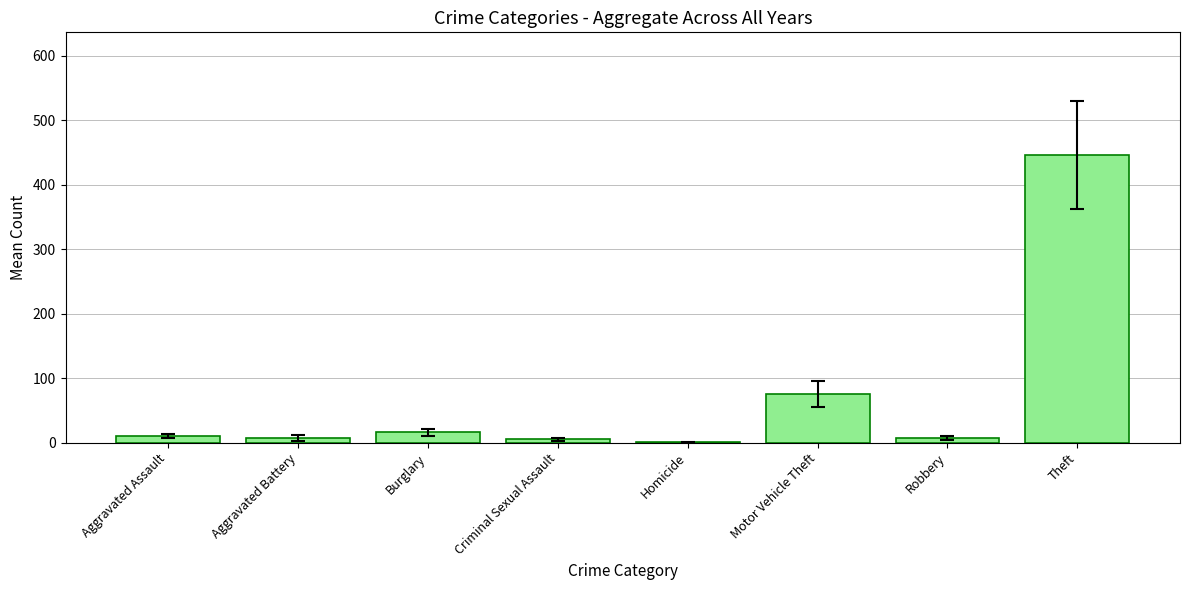

What is the difference between the values at Aggravated Battery and Criminal Sexual Assault?

2.6